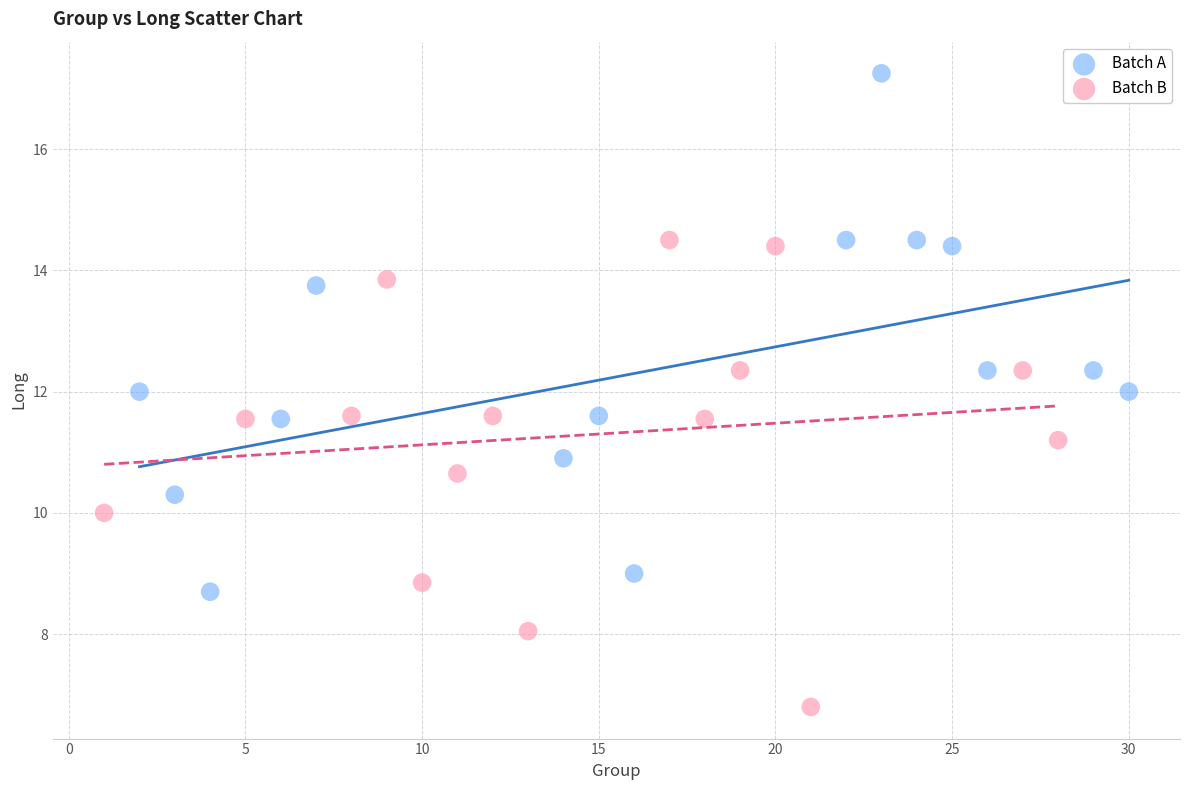

What are all the series names shown in the legend?

Batch A, Batch B